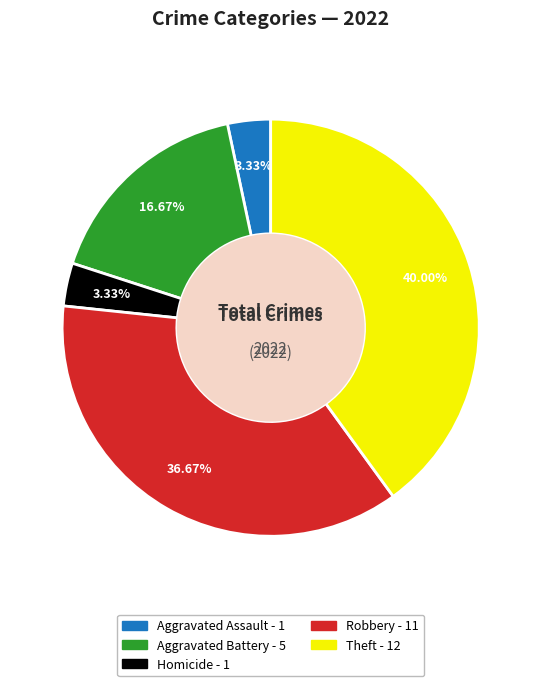

How many slices are in this pie chart?

5